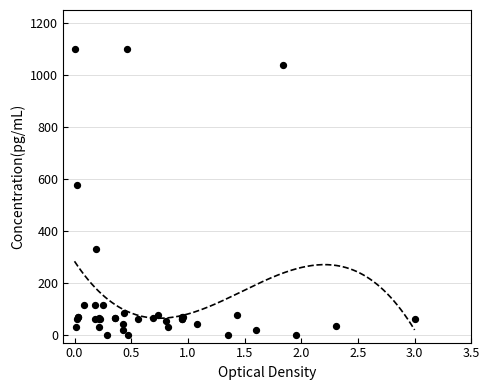

What Y value in the scatter plot is closest to 550?

574.7